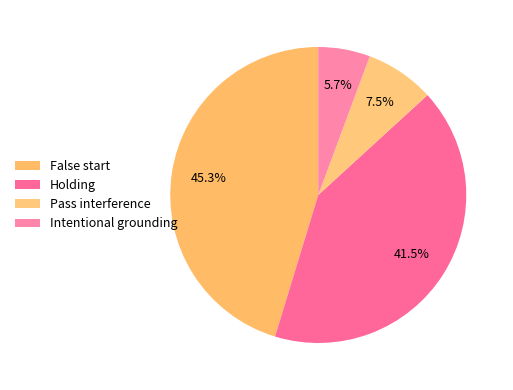

What is the largest slice in the pie chart?

False start